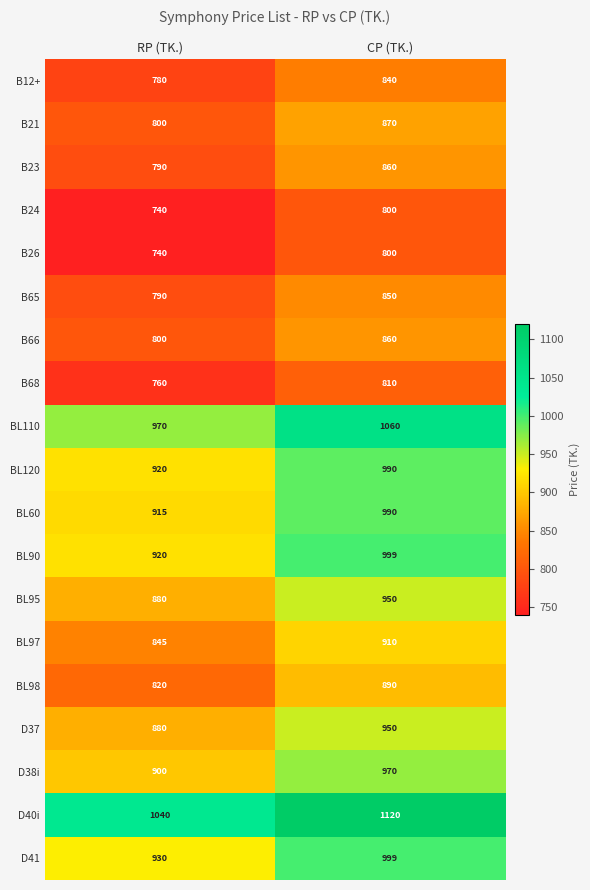

What is the average value of the B21 series?

835